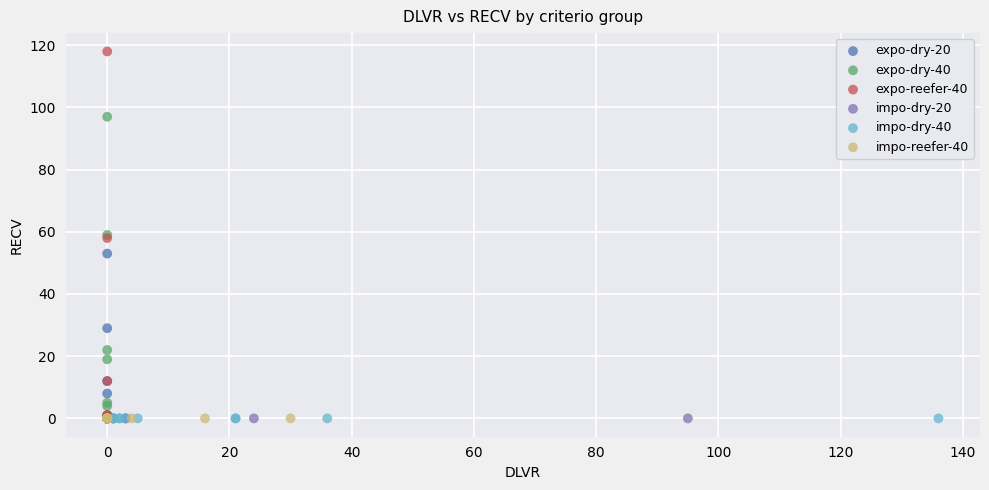

Which series reaches the maximum Y coordinate?

expo-reefer-40